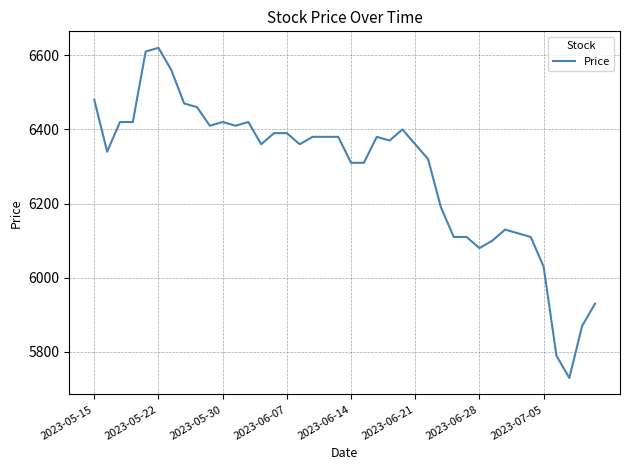

What is the difference between the maximum and minimum values?

890